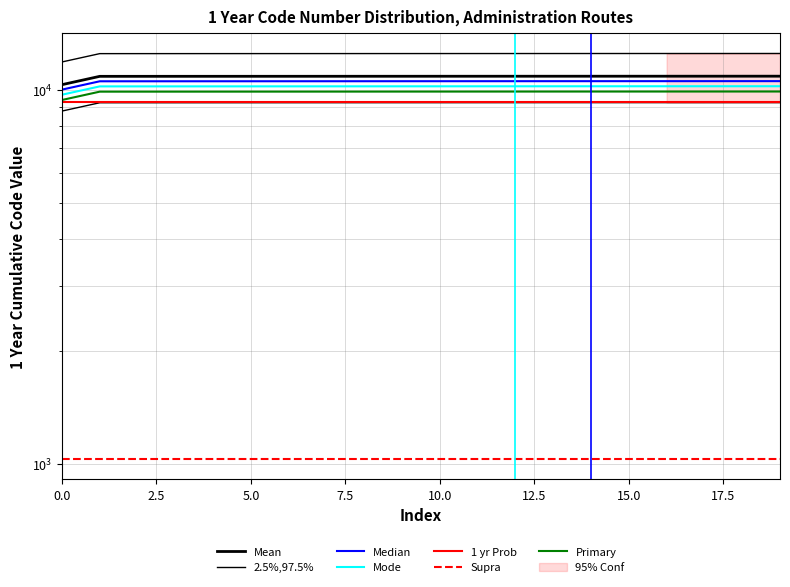

True or false: the data has more than 1 interior local peaks.

False